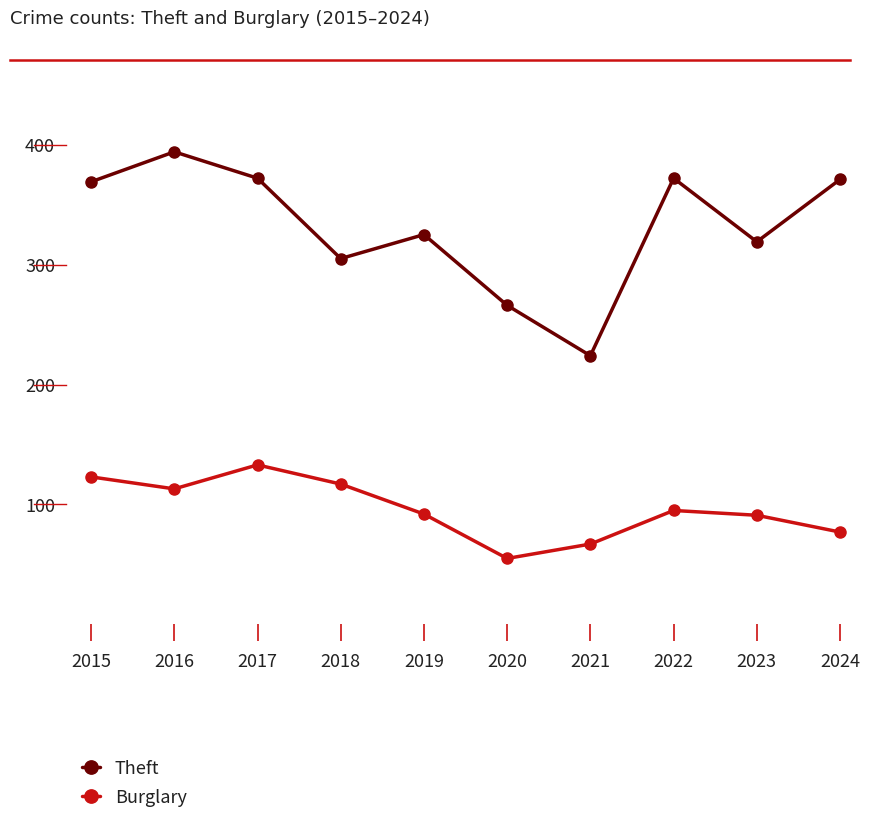

Is the value of Burglary at 2020 greater than the value of Theft at 2021?

No